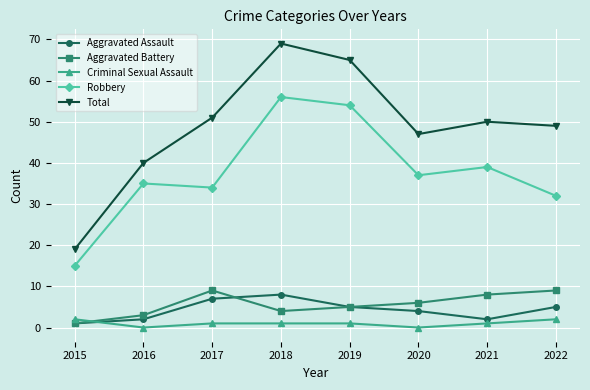

At how many categories does at least one series exceed 3?

8